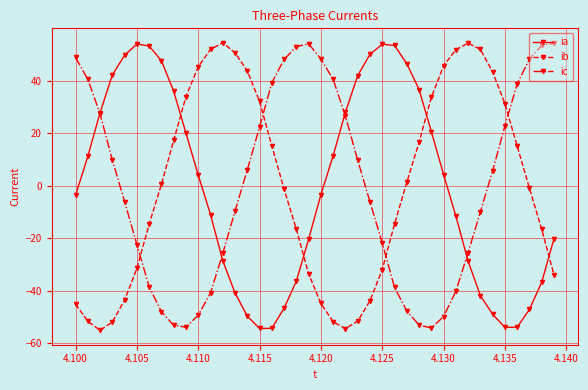

What is the smallest value displayed?

-55.1